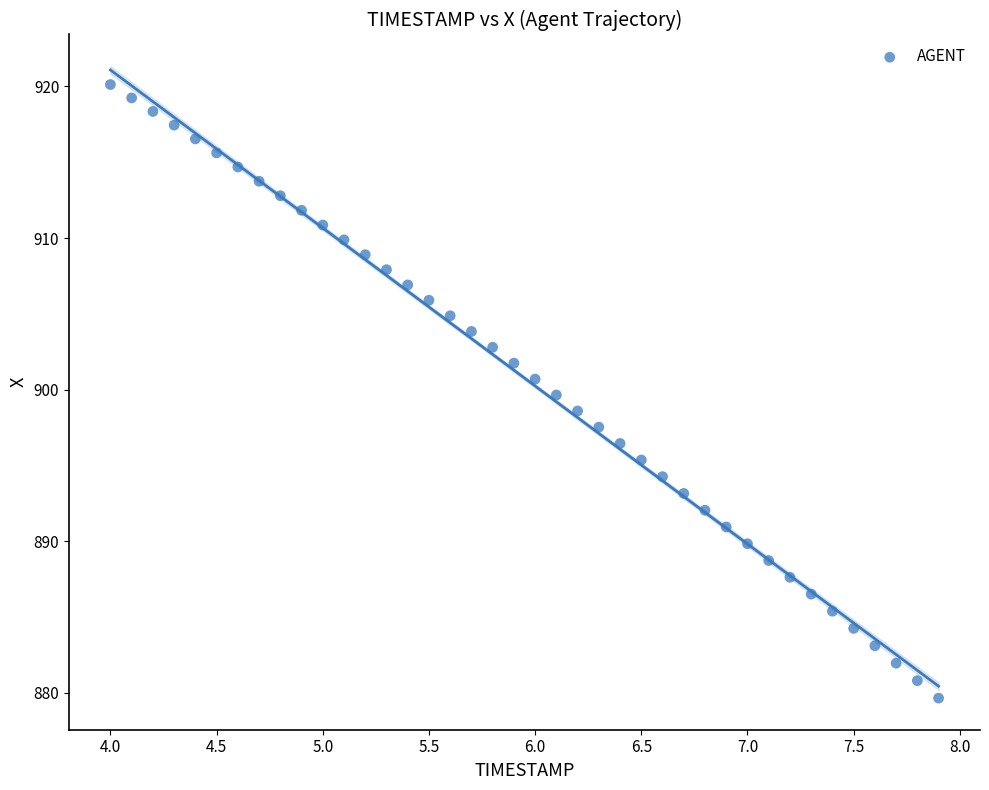

What is the range of X values (max minus min)?

3.9